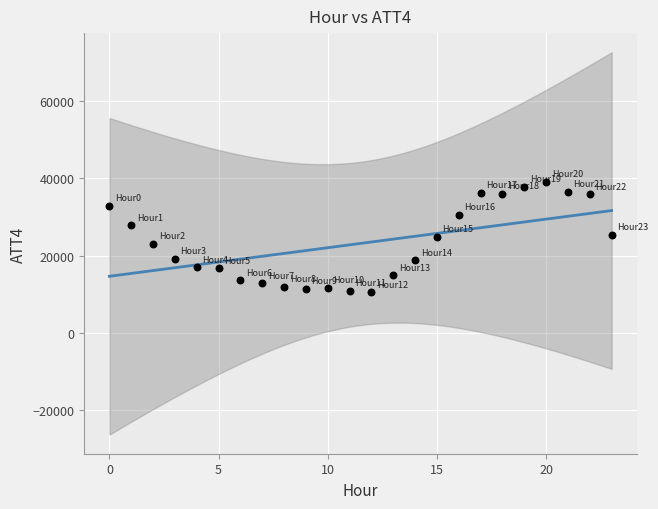

What is the range of Y values (max minus min)?

28700